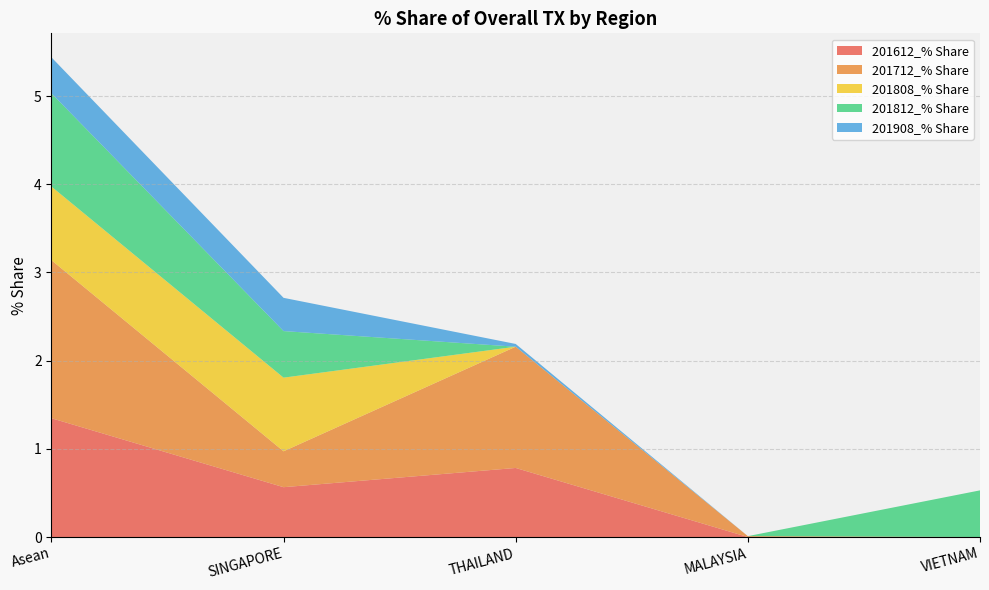

Reading right to left, extract all data points from this chart.

201612_% Share: 0.0	0.0	0.8	0.6	1.3
201712_% Share: 0.0	0.0	1.4	0.4	1.8
201808_% Share: 0.0	0.0	0.0	0.8	0.8
201812_% Share: 0.5	0.0	0.0	0.5	1.1
201908_% Share: 0.0	0.0	0.0	0.4	0.4